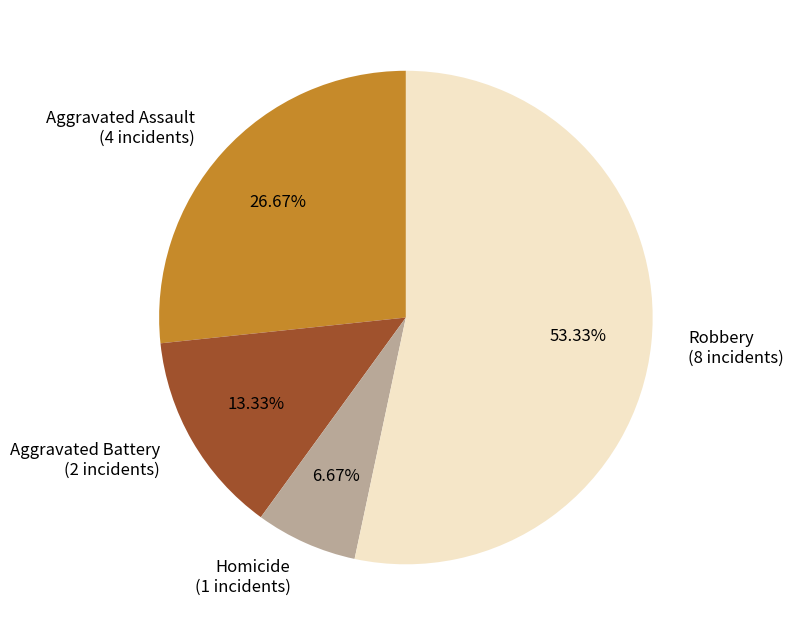

To the nearest percent, what portion does Aggravated Battery represent?

13%